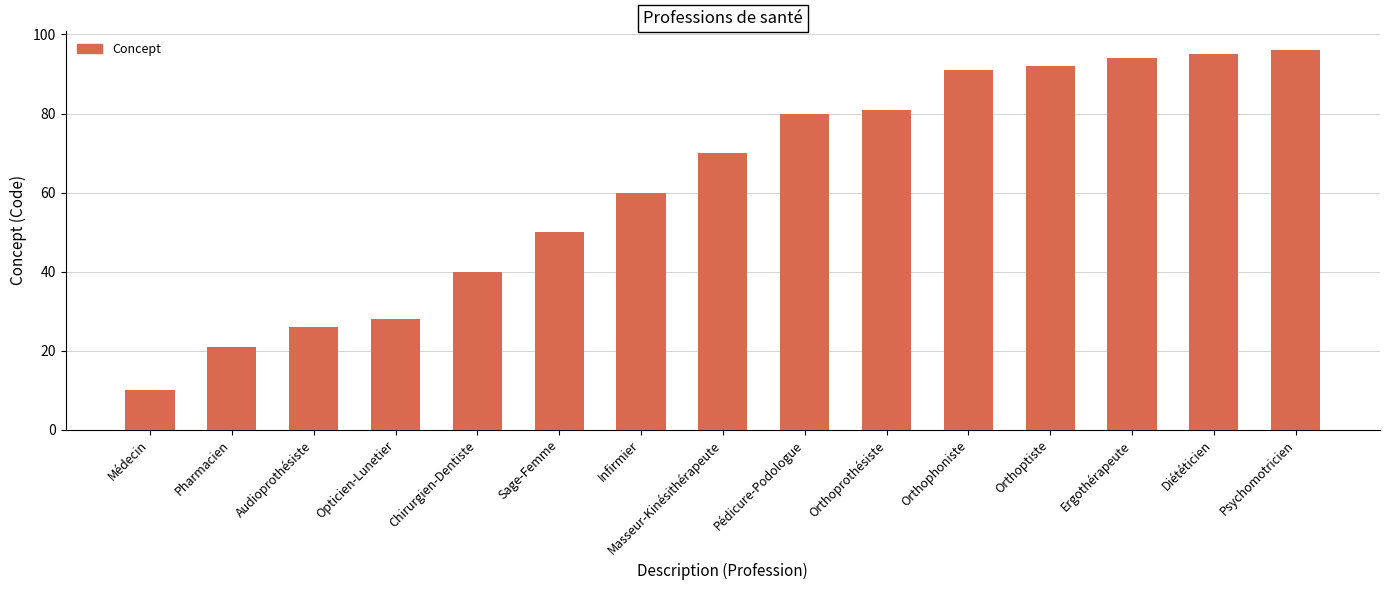

At which label is the value closest to 53?

Sage-Femme